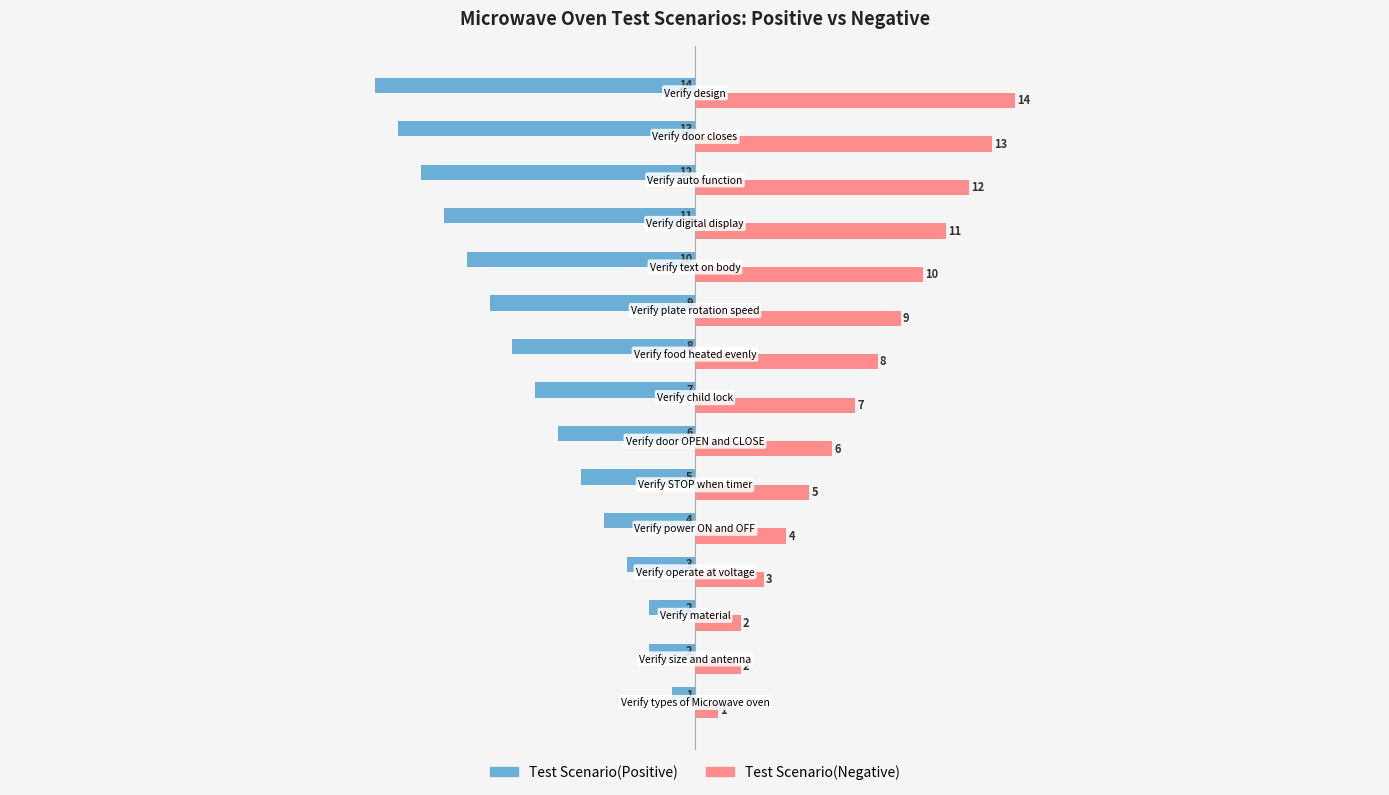

Rank the series by their average value, from lowest to highest.

Test Scenario(Positive), Test Scenario(Negative)